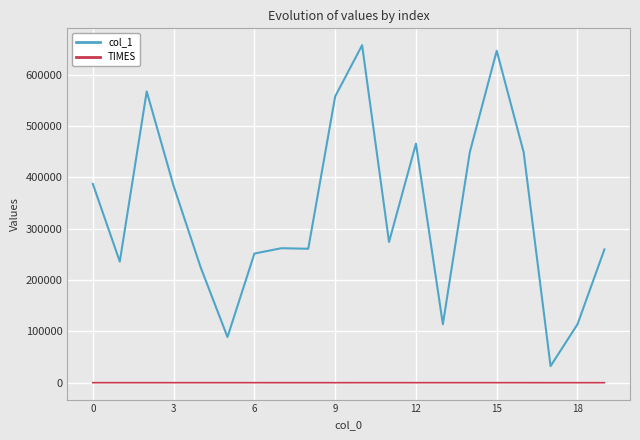

Which series has the widest spread of values?

col_1